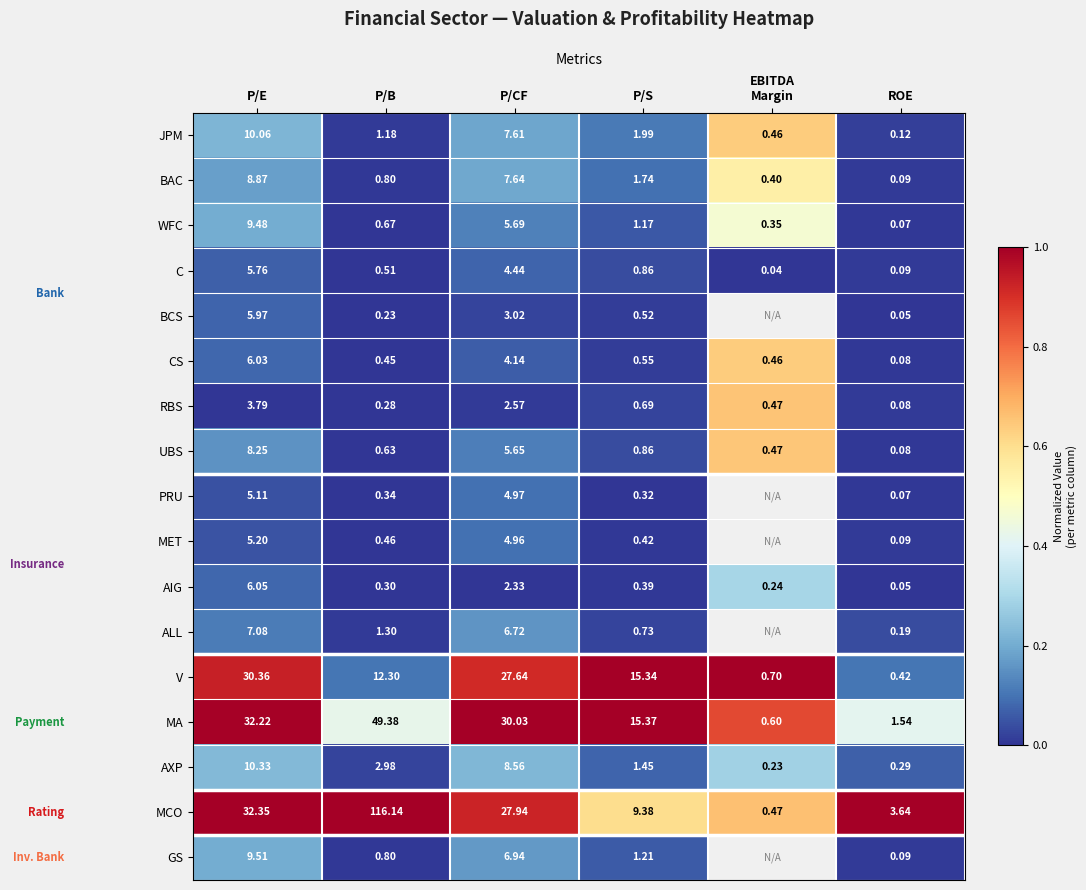

Is the value of CS at P/E greater than the value of BCS at P/E?

Yes